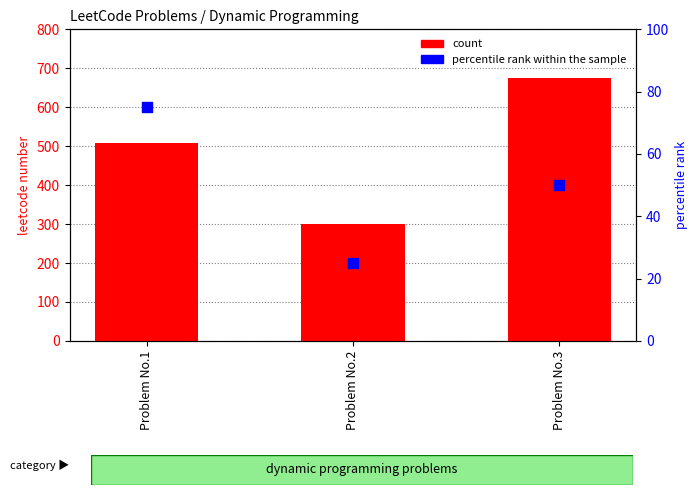

Which series has the widest spread of Y values?

count